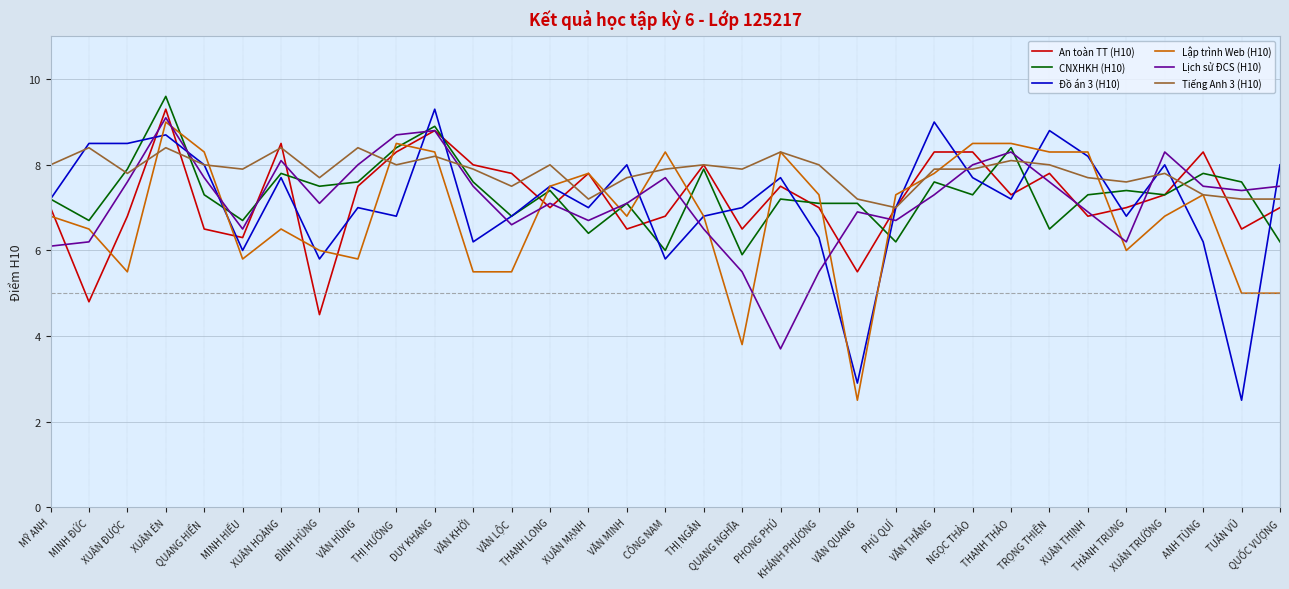

What is the approximate value of Đồ án 3 (H10) at THÀNH TRUNG?

6.8